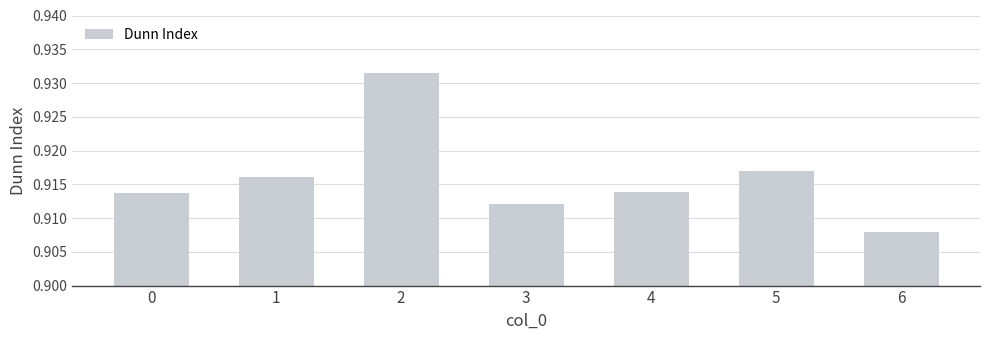

True or false: the data shows 1.5 at 1.

False